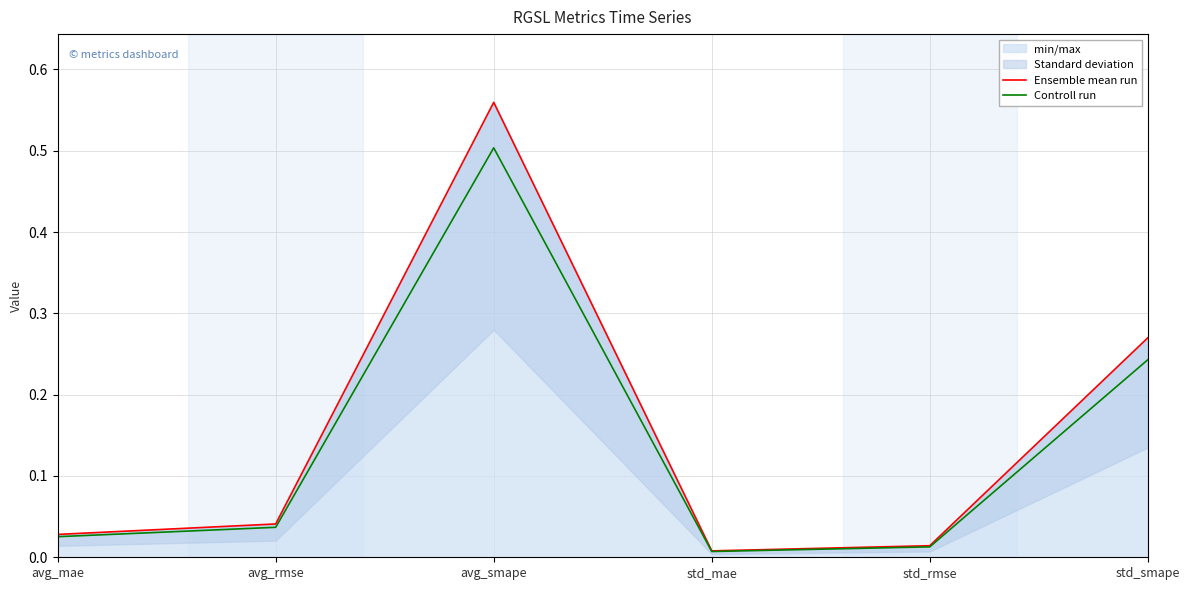

Between std_smape and avg_rmse, which is larger?

std_smape